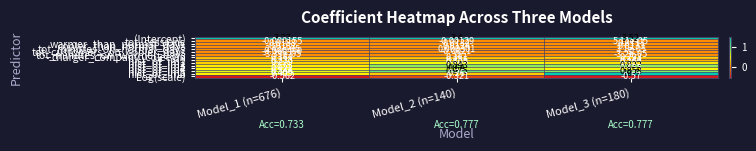

At Model_1 (n=676), list the series in order from smallest to largest.

Log(scale), tot_customers_on_cooler_days, tot_sessions, tot_minutes_on_warmer_days, tot_minutes_on_normal_days, cooler_than_normal_days, warmer_than_normal_days, charger_company_coleeyin, hist_of_im1, hist_of_im2, hist_of_im3, hist_of_im6, hist_of_im4, hist_of_im5, (Intercept)